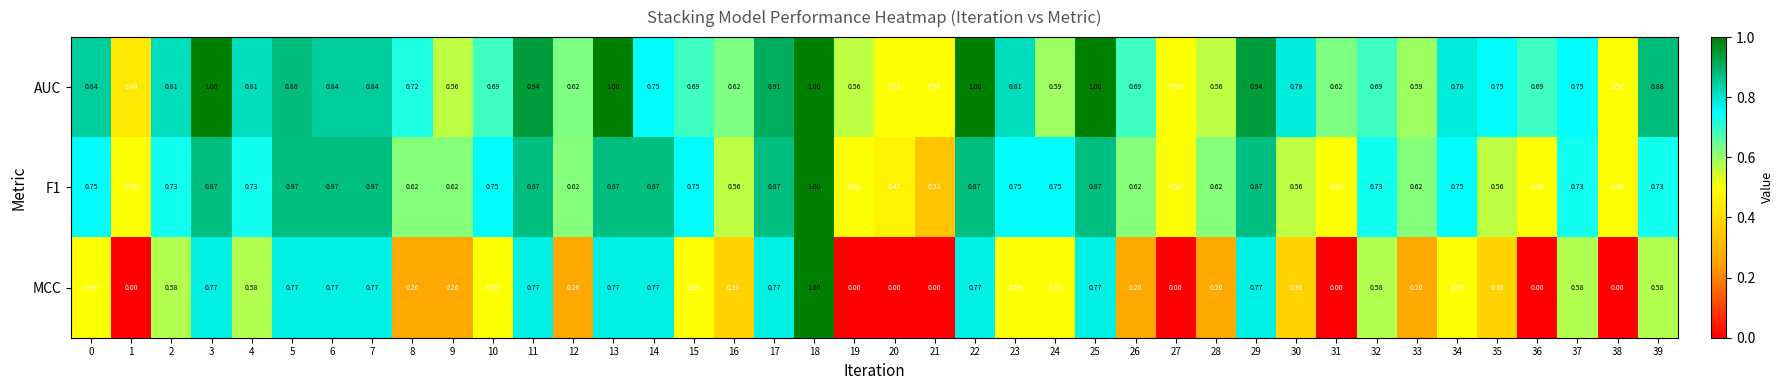

Which series has the widest spread of values?

MCC